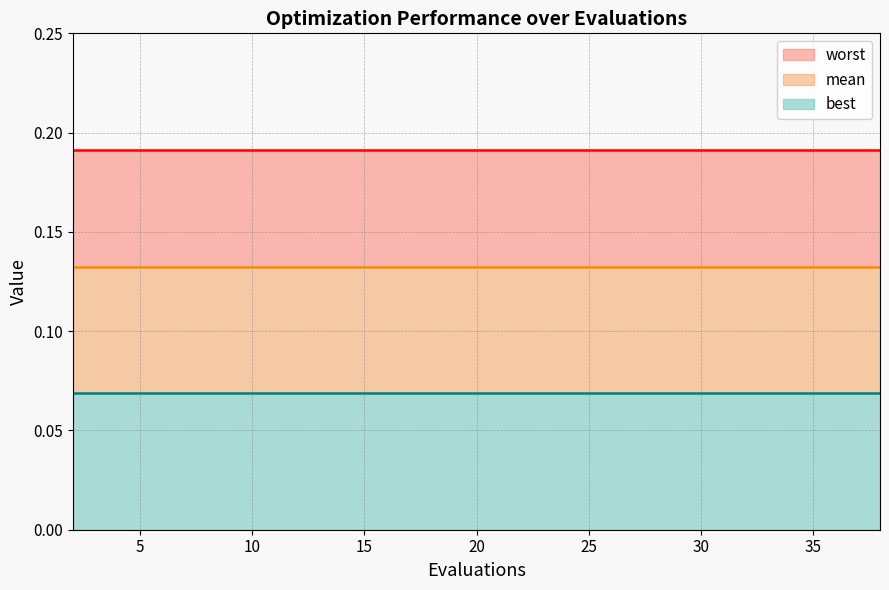

True or false: best line and worst line cross at least once.

False